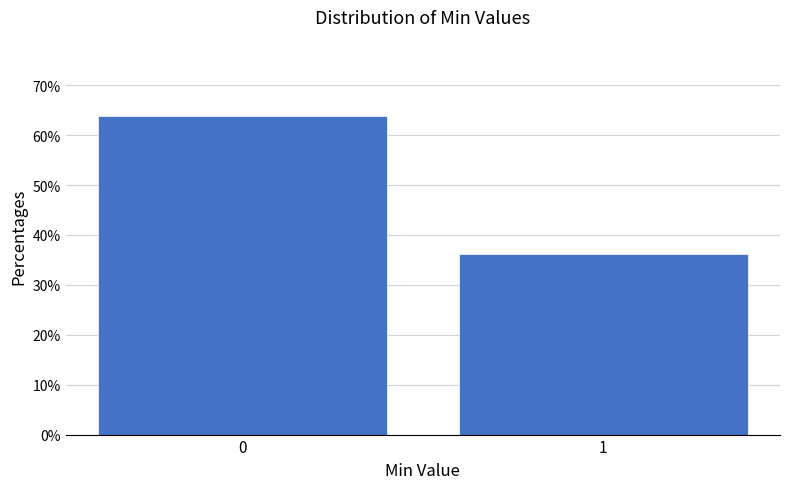

Is it true that the value at 0 is 101.9?

False